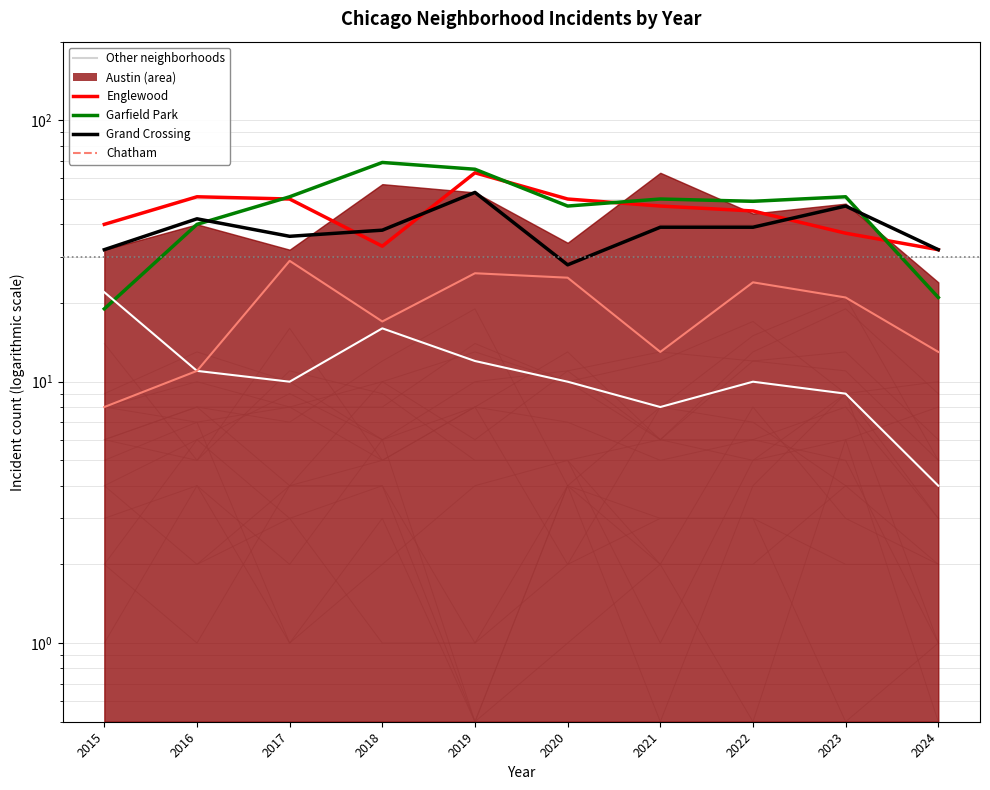

Between 2016 and 2020, which is larger?

2016